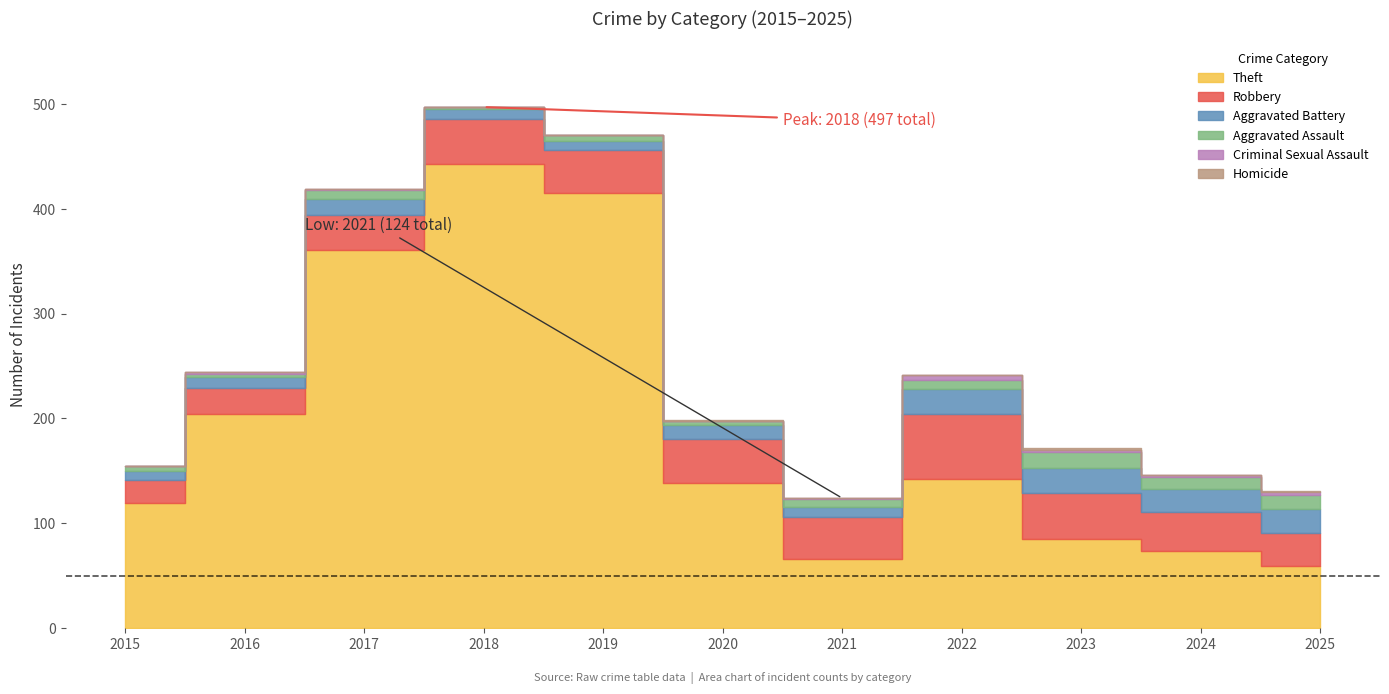

Which category has the highest value in the Criminal Sexual Assault series?

2022